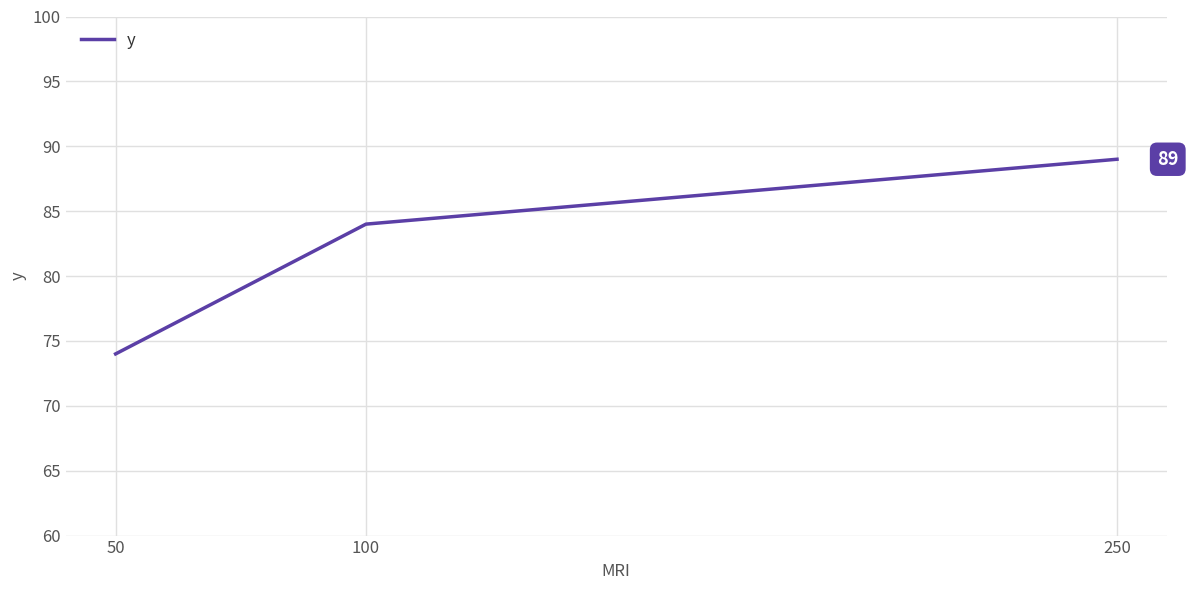

Reading right to left, extract all data points from this chart.

89	84	74